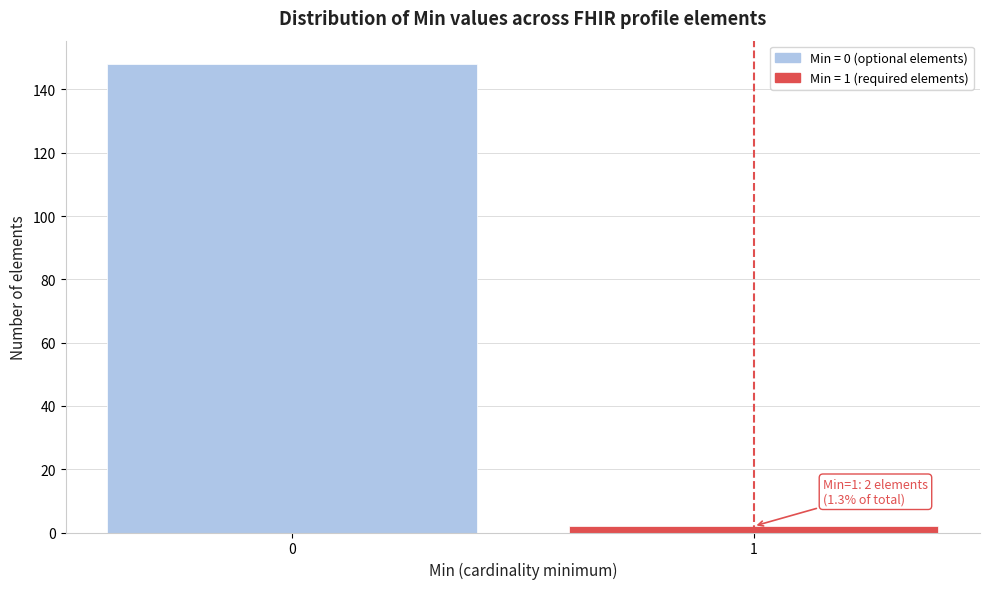

Reading left to right, what are all the values shown in this chart?

0=148	1=2